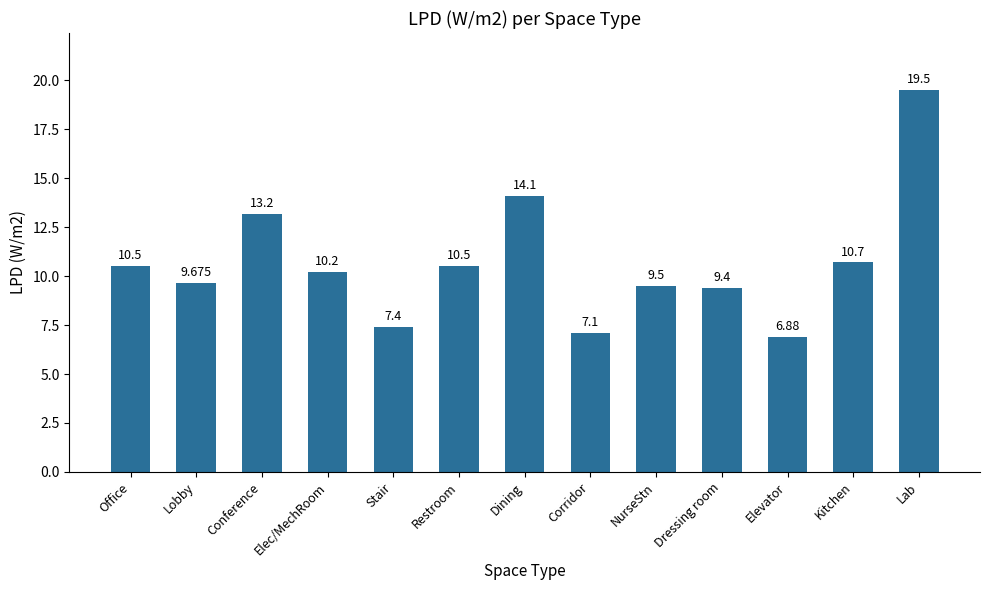

Approximately how many times larger is the value at Lab compared to Dining?

1.4